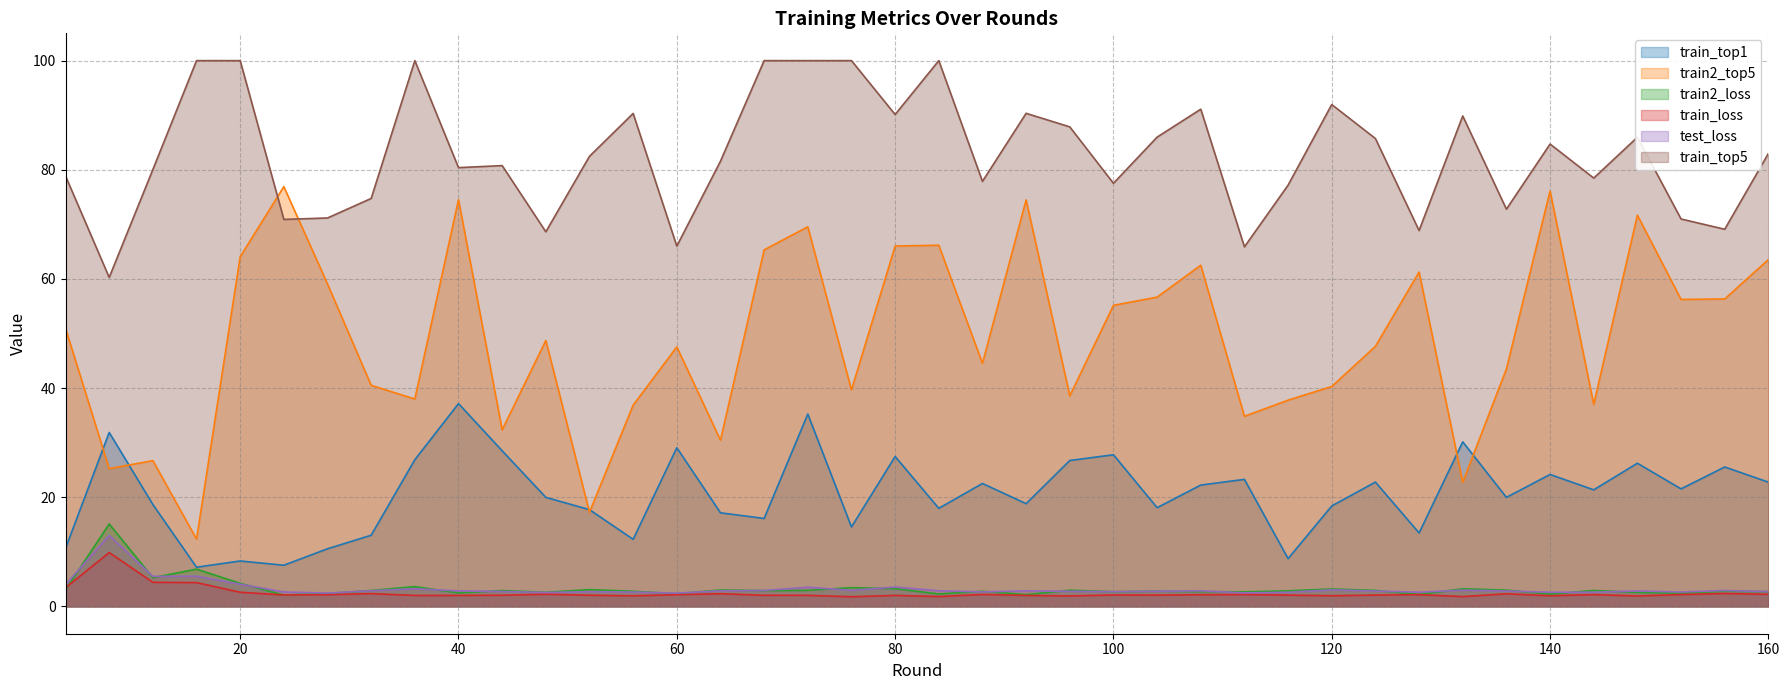

The value of train_top5 at 56 is 60.0. True or false?

False